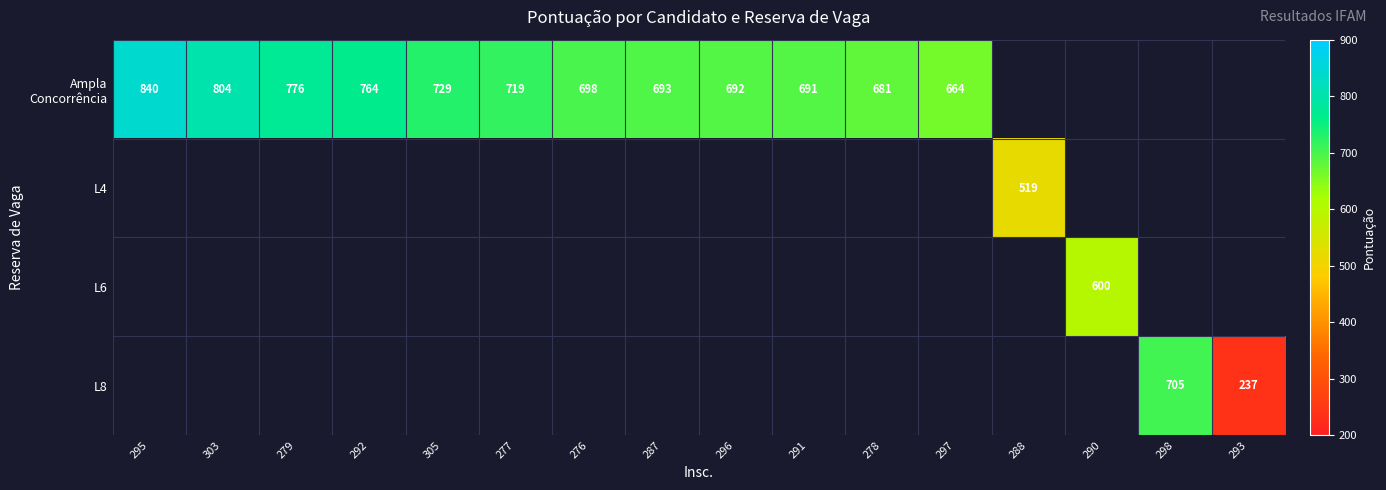

How many positive values does the Ampla Concorrência series have?

12